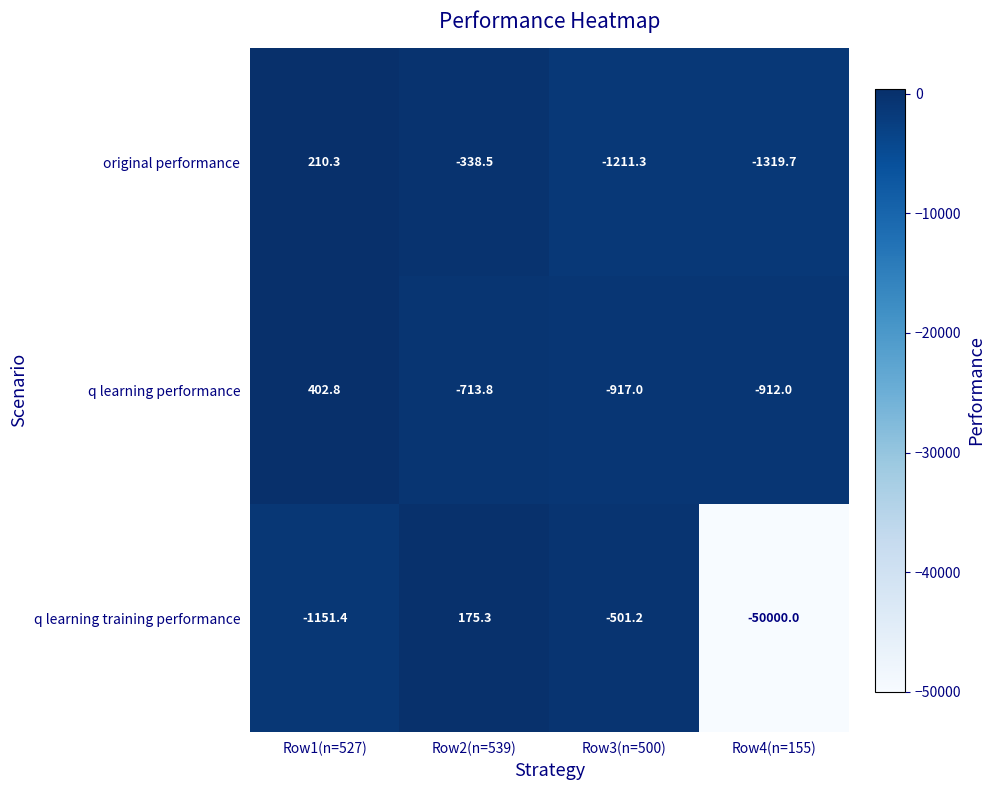

At which label does q learning performance first exceed -713?

Row1(n=527)